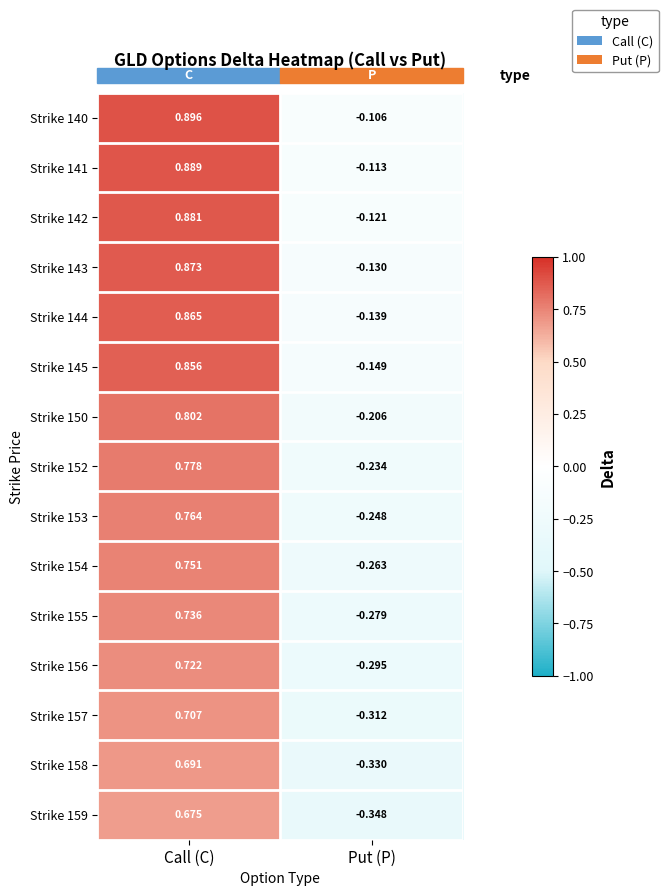

List the series in order of their peak value, lowest first.

Strike 159, Strike 158, Strike 157, Strike 156, Strike 155, Strike 154, Strike 153, Strike 152, Strike 150, Strike 145, Strike 144, Strike 143, Strike 142, Strike 141, Strike 140